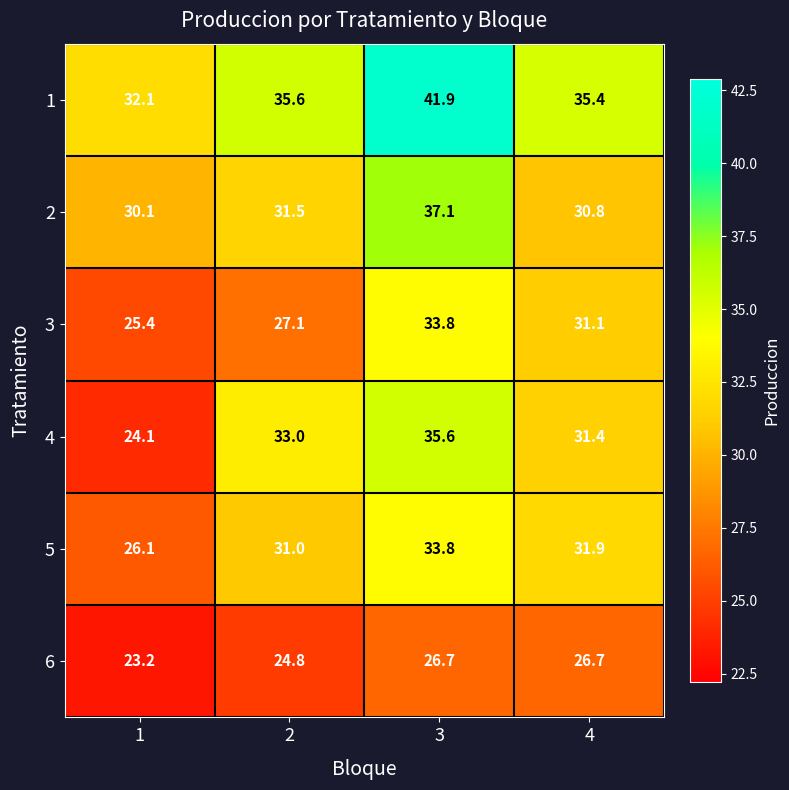

Which series has the largest total across all categories?

1